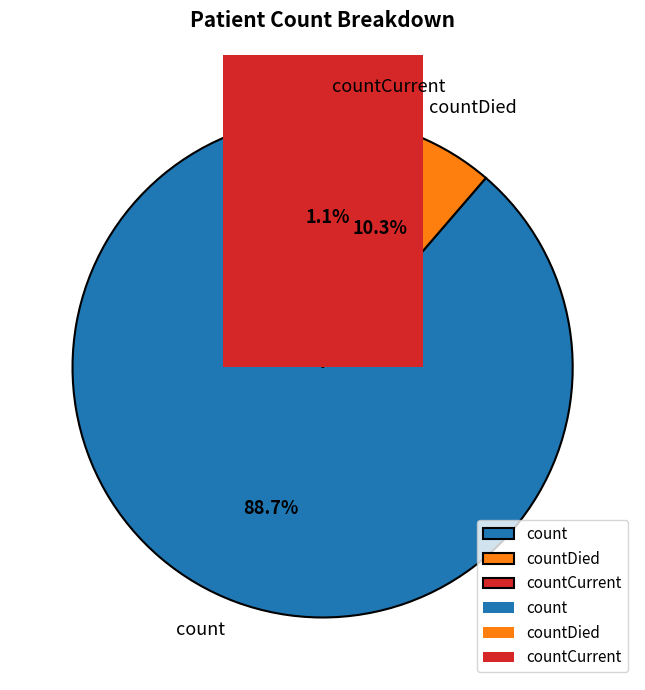

Rank the categories by value from lowest to highest.

countCurrent, countDied, count